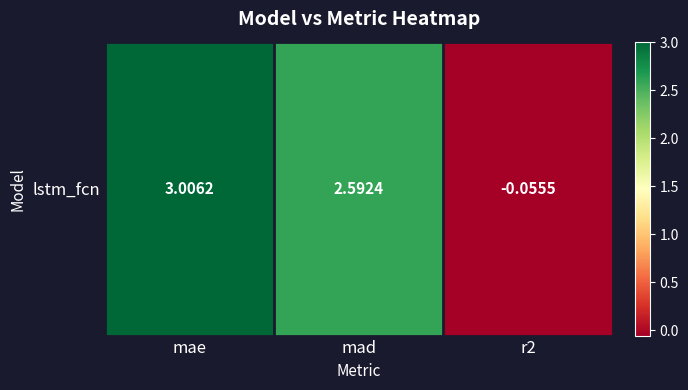

At which category does the chart reach its peak across all series?

mae